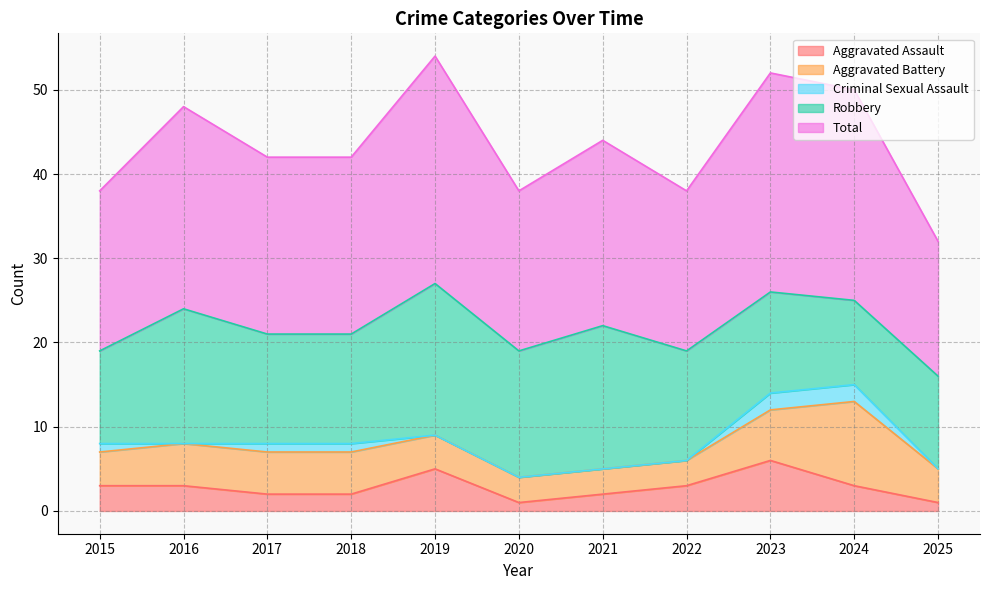

How many values in the Criminal Sexual Assault series exceed 0?

5